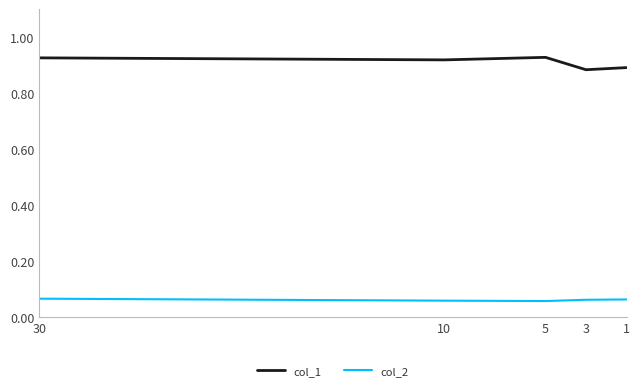

Is it true that col_1 equals 0.9 at 10?

True